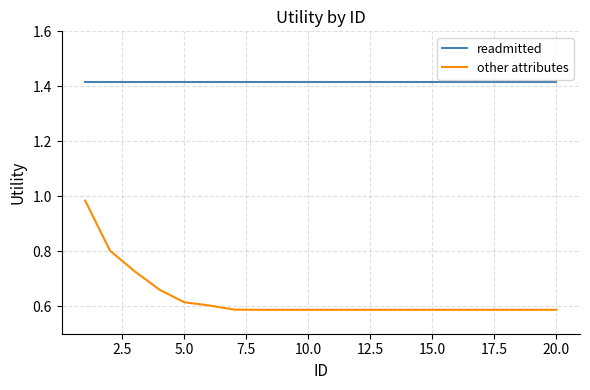

Which series has the largest total across all categories?

readmitted